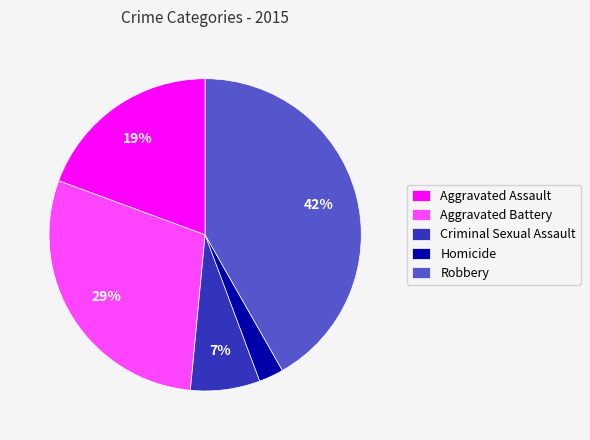

To the nearest percent, what is the average slice percentage?

20%